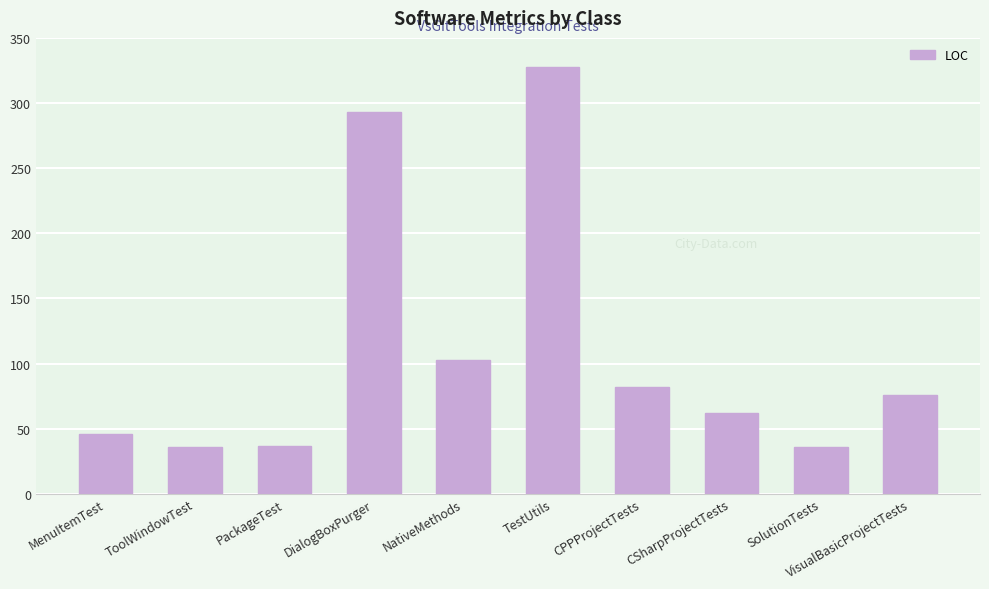

Which category has the highest value across all series?

TestUtils